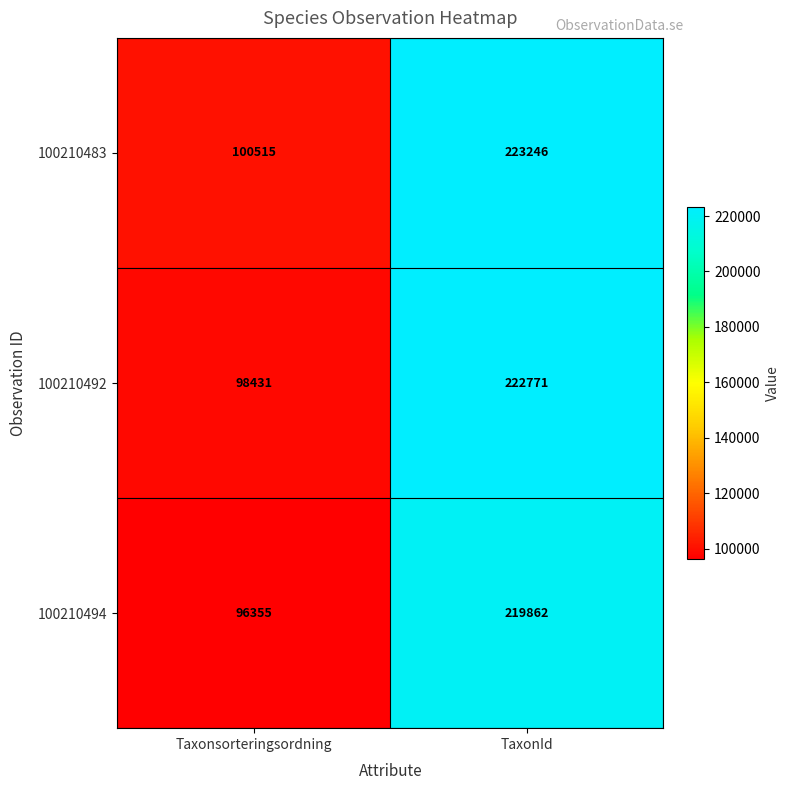

Rank the series at TaxonId from highest to lowest value.

100210483, 100210492, 100210494